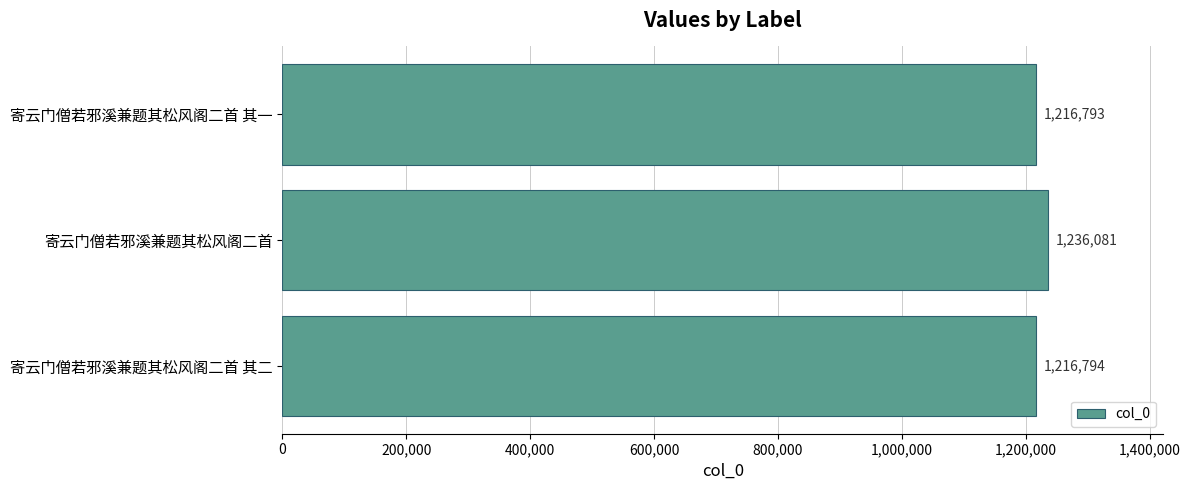

Reading bottom to top, what are all the values shown in this chart?

1216794	1236081	1216793